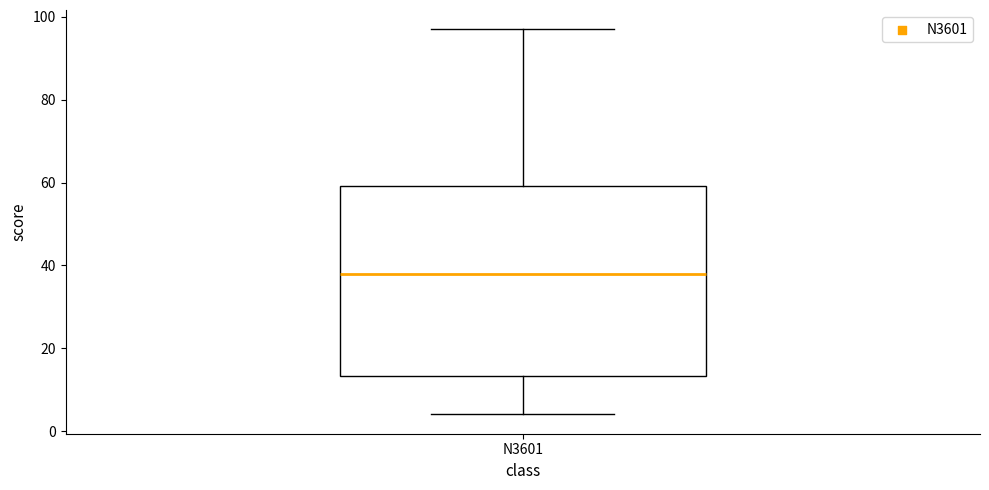

Read this box plot against the y-axis: the position of the median line, the range covered by the box, and the ends of both whiskers. The values are not printed on the chart, so give them approximately, as read against the axis.

median 38, box 14 to 60, whiskers 4 to 98